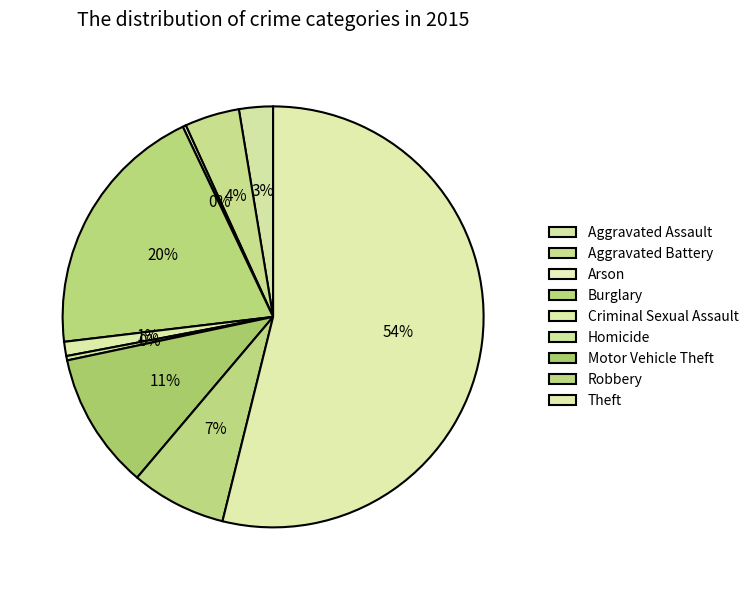

Combined, do Aggravated Assault and Arson account for over 50%?

No